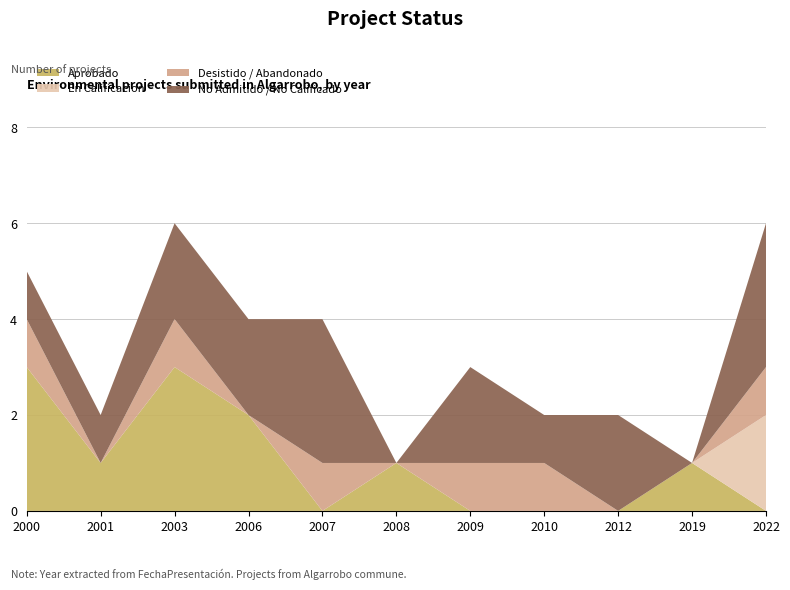

Reading left to right, list all the values displayed in this chart.

Aprobado: 2000=3	2001=1	2003=3	2006=2	2007=0	2008=1	2009=0	2010=0	2012=0	2019=1	2022=0
En Calificacion: 2000=0	2001=0	2003=0	2006=0	2007=0	2008=0	2009=0	2010=0	2012=0	2019=0	2022=2
Desistido / Abandonado: 2000=1	2001=0	2003=1	2006=0	2007=1	2008=0	2009=1	2010=1	2012=0	2019=0	2022=1
No Admitido / No Calificado: 2000=1	2001=1	2003=2	2006=2	2007=3	2008=0	2009=2	2010=1	2012=2	2019=0	2022=3